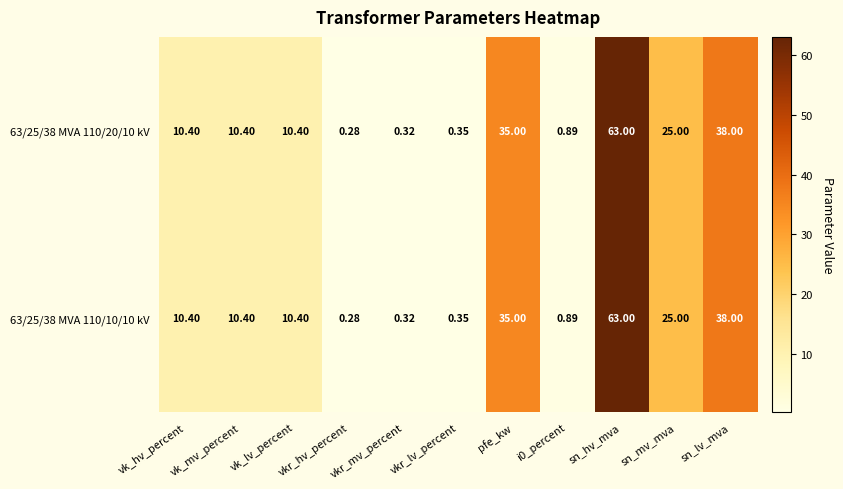

At which label does 63/25/38 MVA 110/10/10 kV first exceed 10?

vk_hv_percent